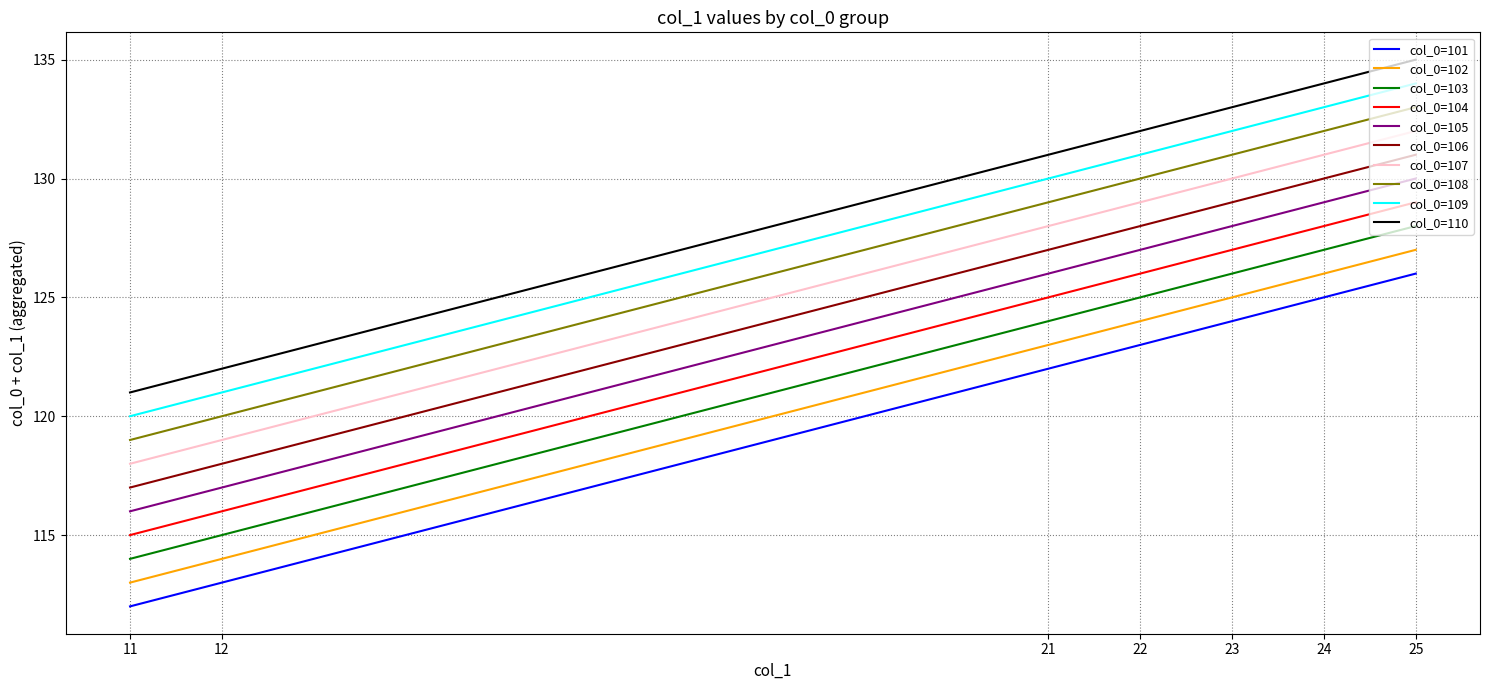

List the labels in order of col_0=104 value, smallest first.

11, 12, 21, 22, 23, 24, 25